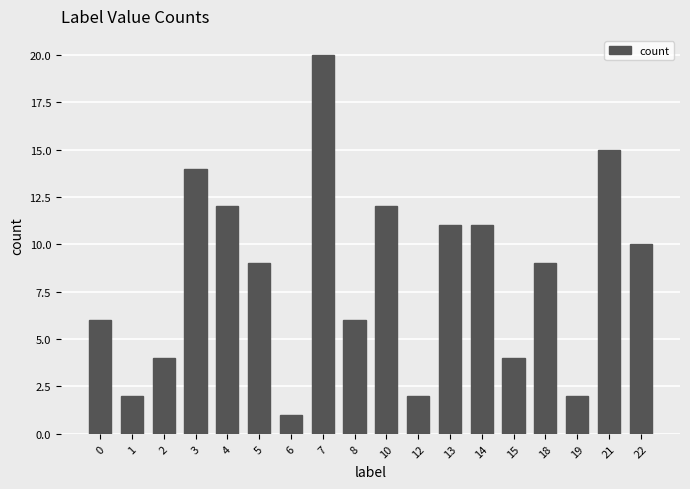

Reading left to right, transcribe all the data shown in this chart.

6	2	4	14	12	9	1	20	6	12	2	11	11	4	9	2	15	10